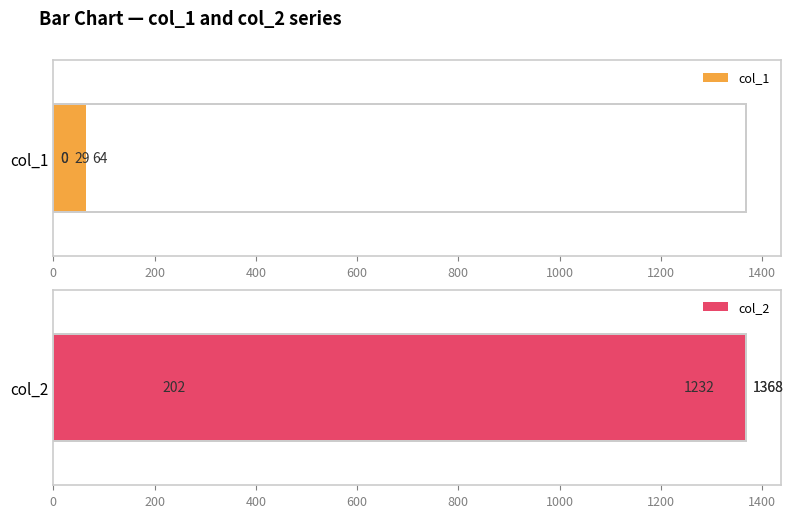

What are all the series names shown in the legend?

col_1, col_2